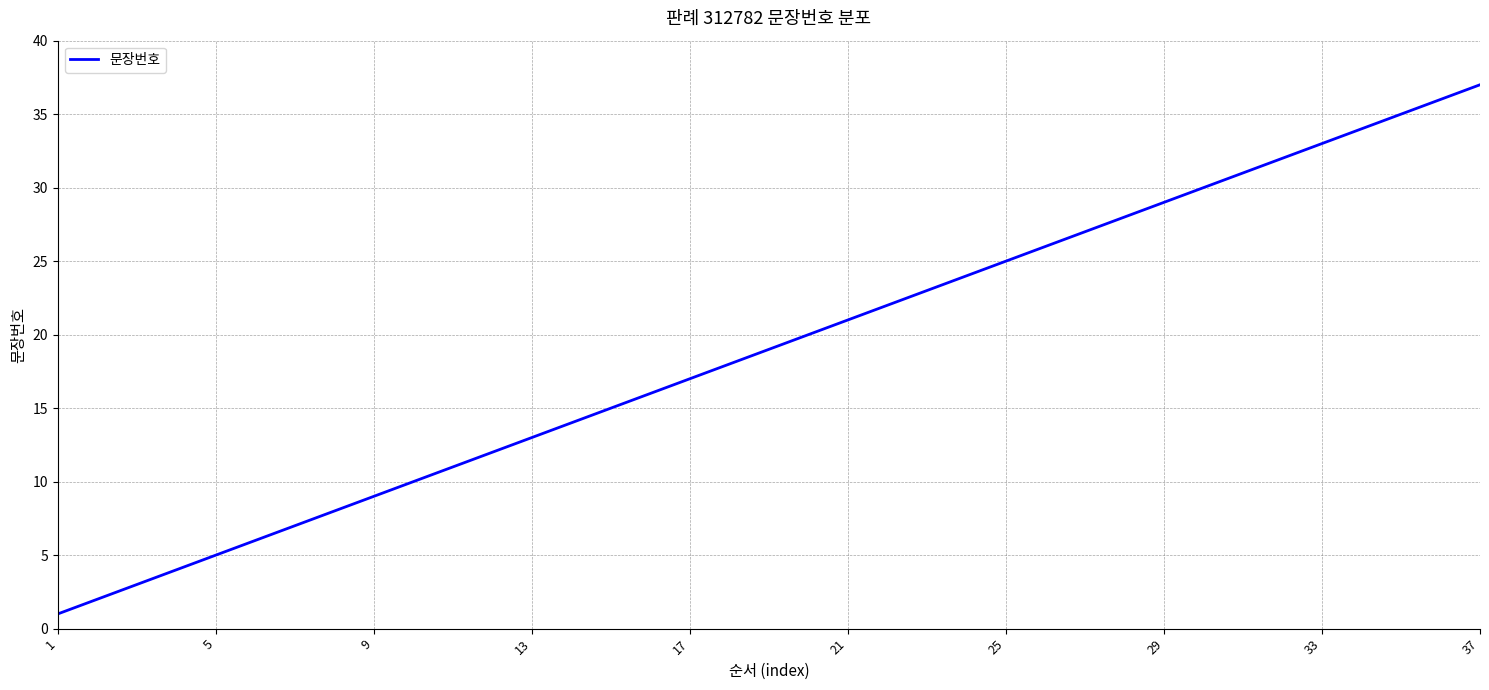

What is the maximum value shown in the chart?

37